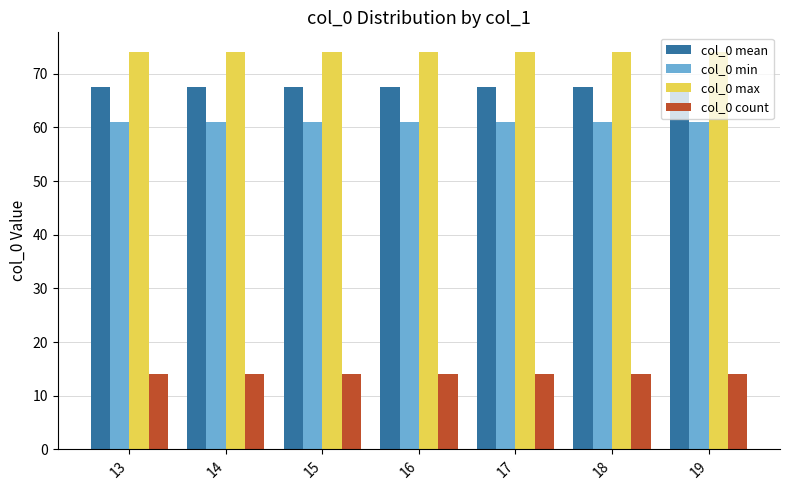

At how many categories does at least one series exceed 37?

7